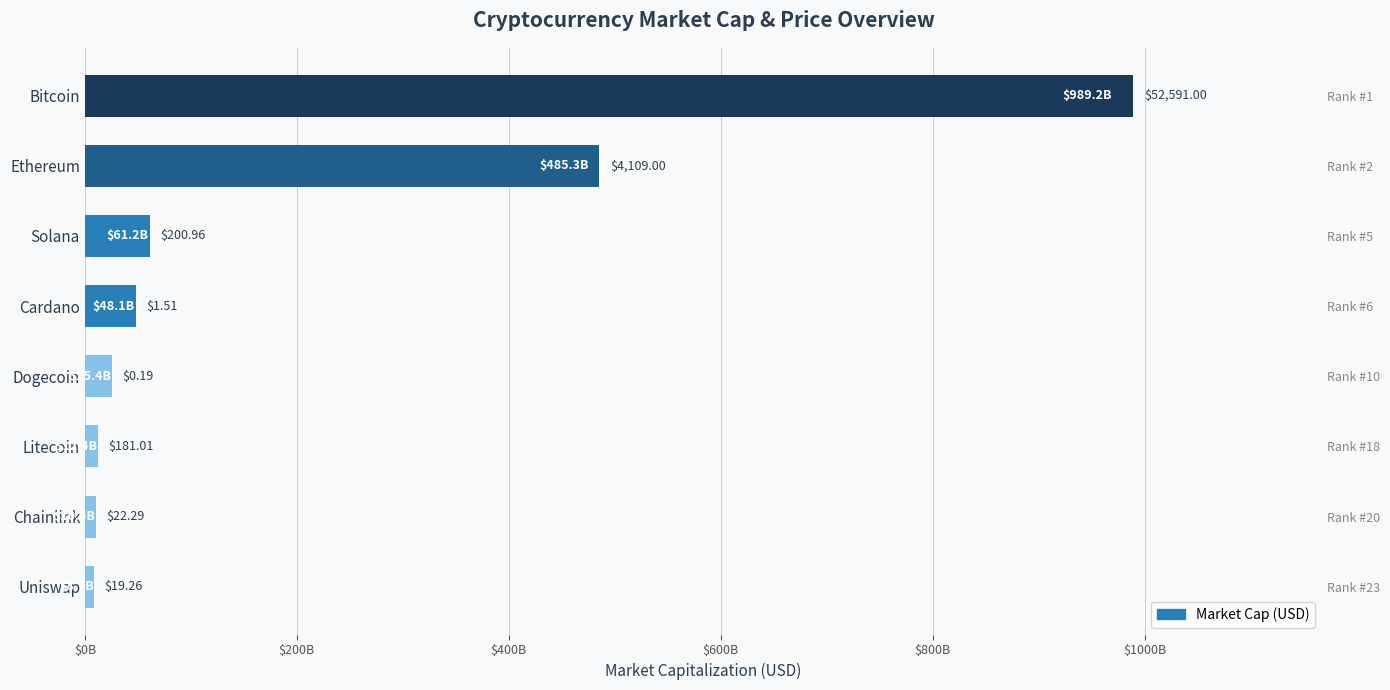

What is the minimum value shown in the chart?

8679574912